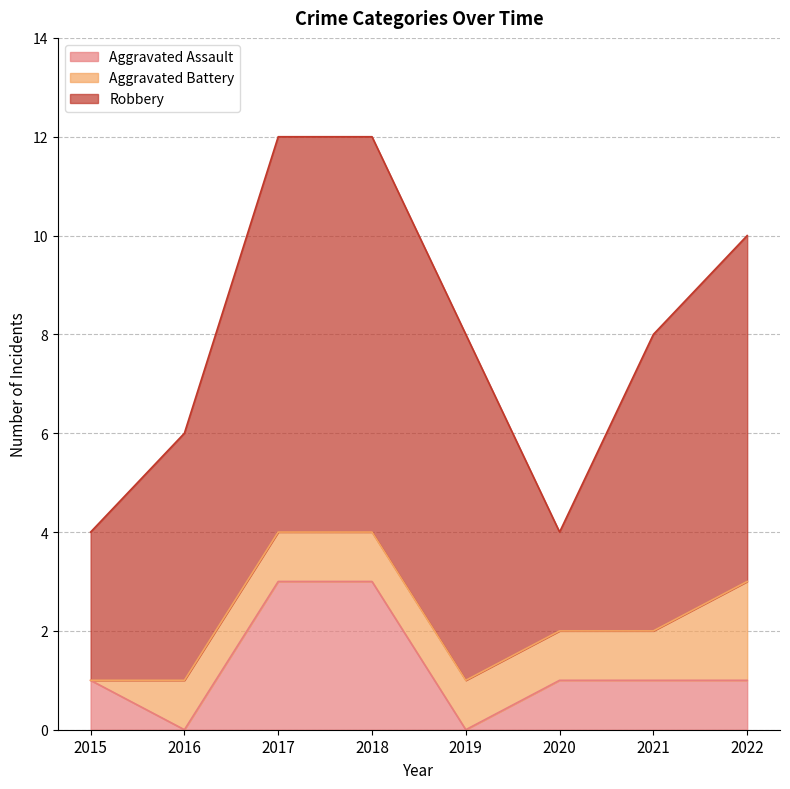

What is the total value across all series at 2022?

10